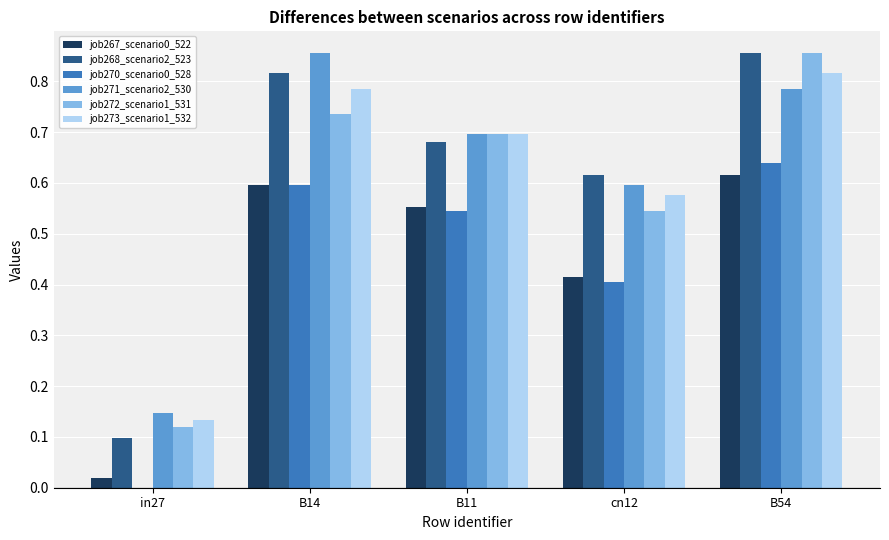

Is the value of job267_scenario0_522 at B14 greater than the value of job271_scenario2_530 at B54?

No